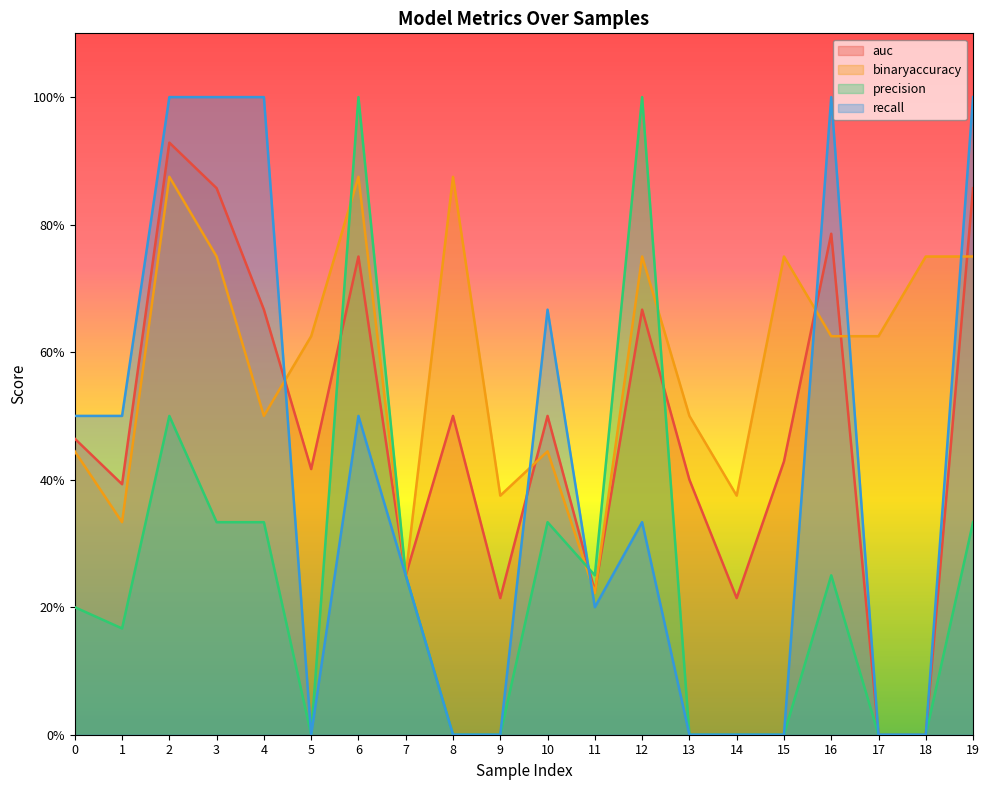

Is it true that binaryaccuracy equals 0.7 at 0?

False